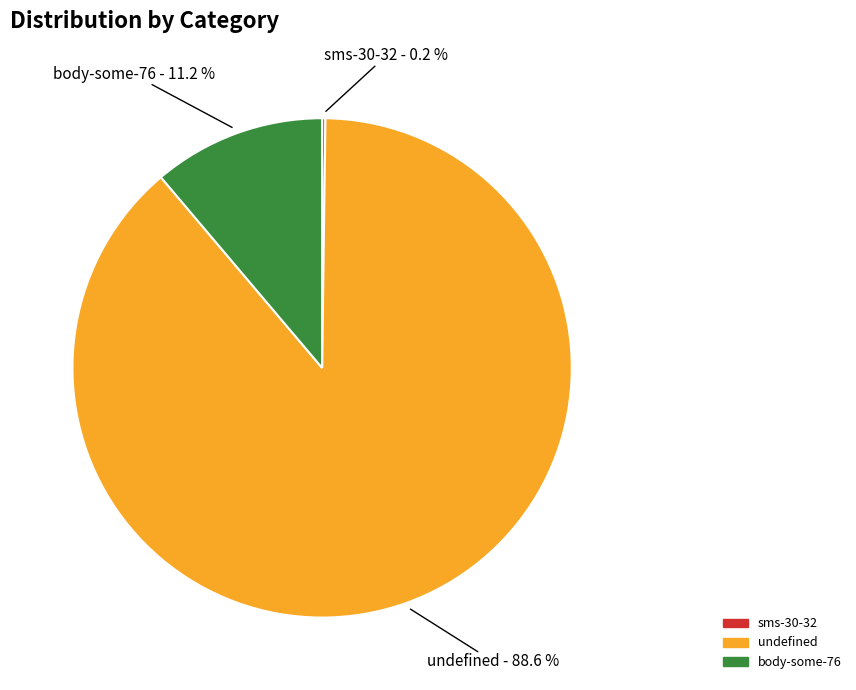

What percentage is NOT represented by undefined?

11.4%